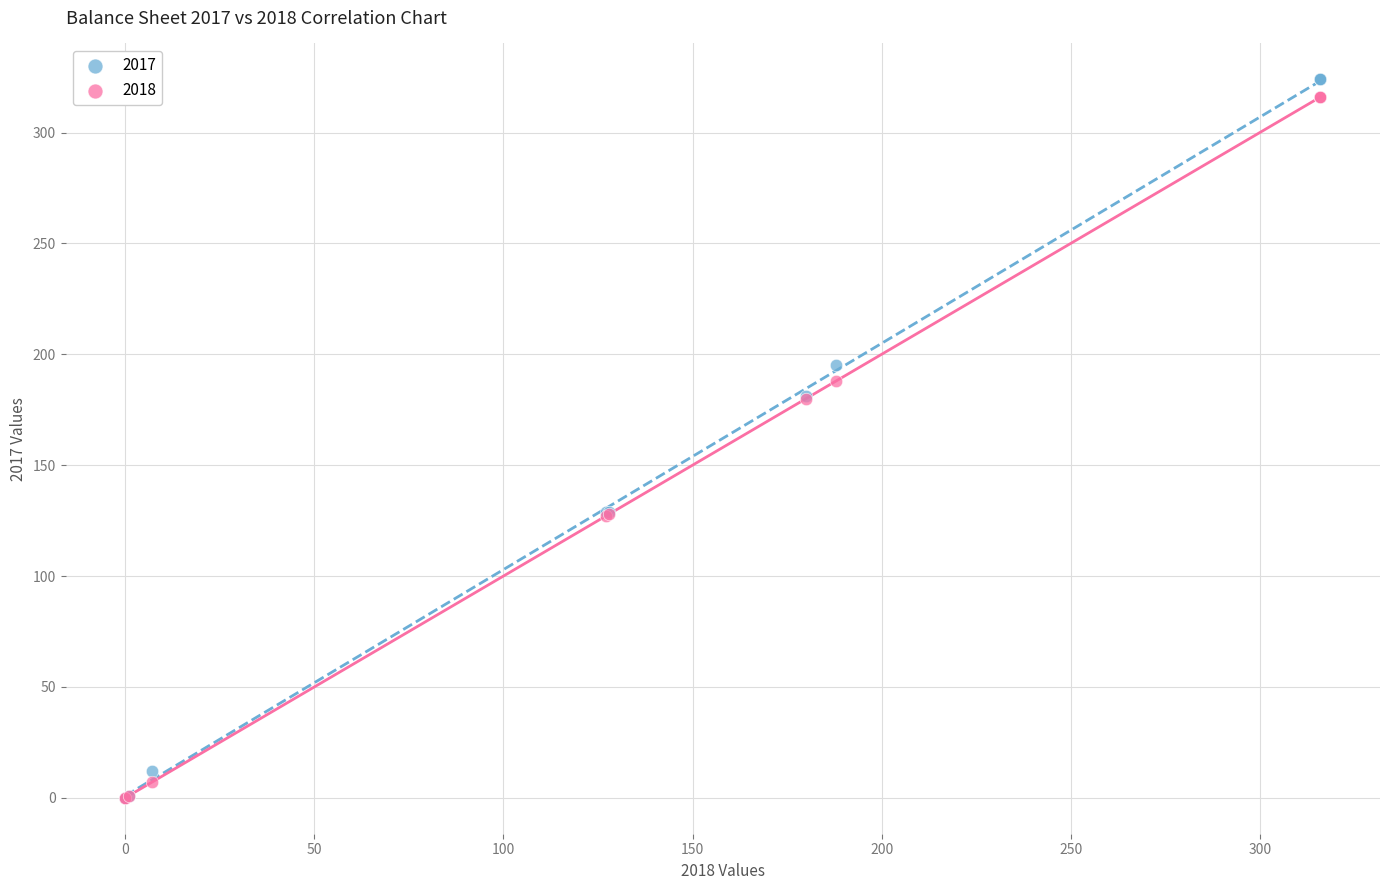

Which series reaches the maximum Y coordinate?

2017